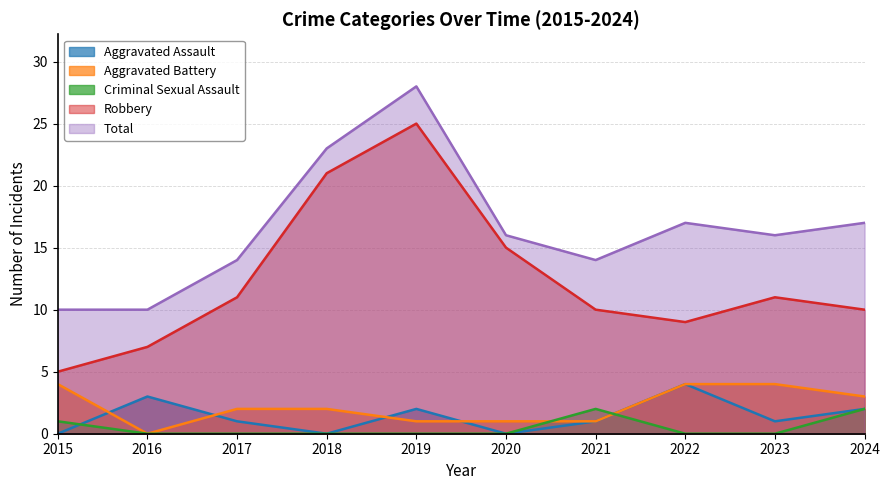

The Robbery series shows 21 at 2018. True or false?

True